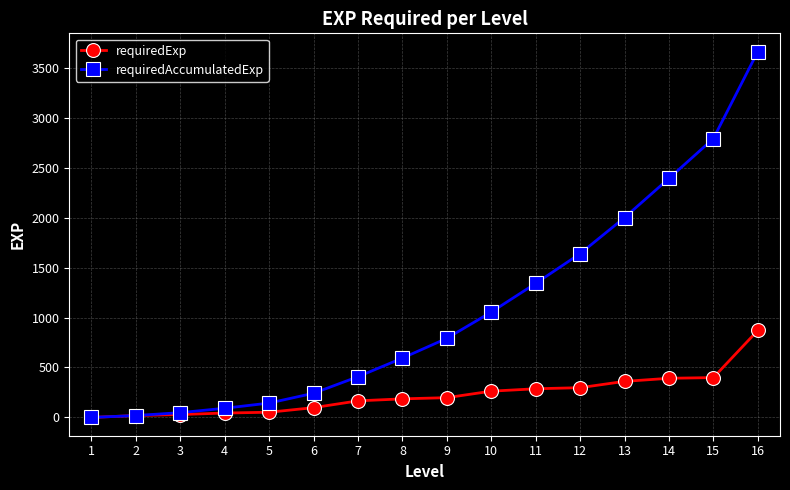

What are all the series names shown in the legend?

requiredExp, requiredAccumulatedExp